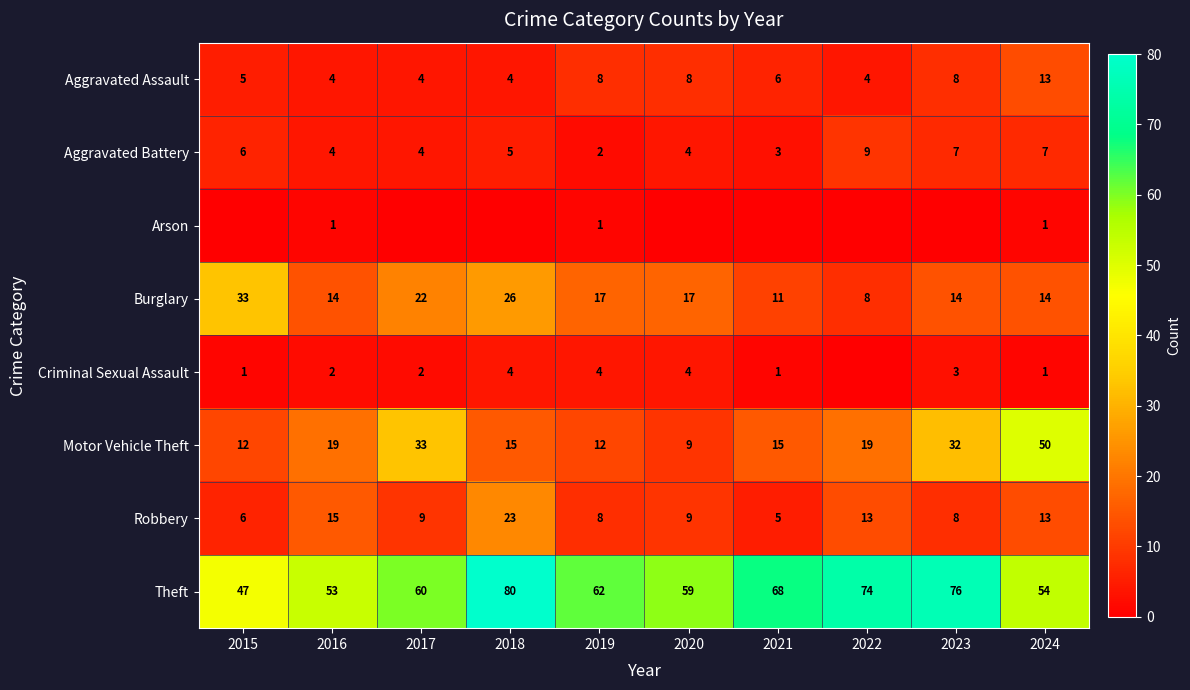

At which label is Burglary closest to 20?

2017